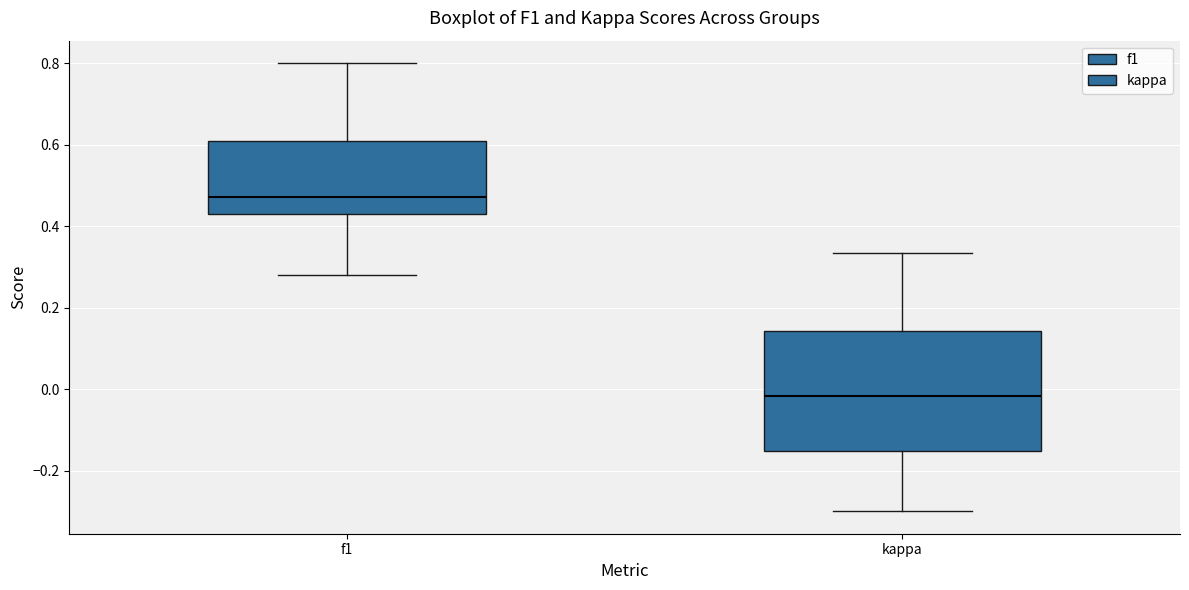

Which box has the lowest median line?

kappa